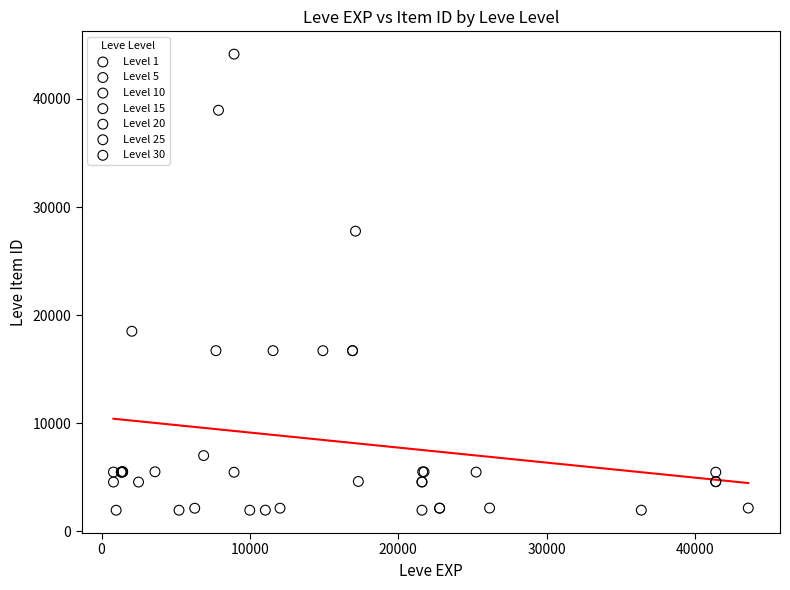

Which series has the widest spread of Y values?

Level 10